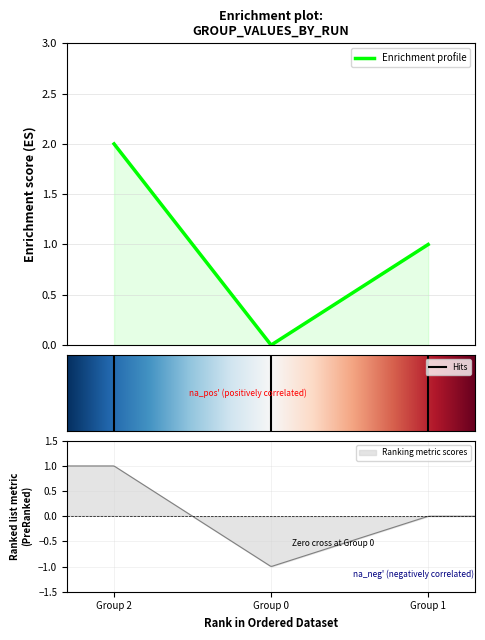

Is it true that the value at Group 1 is 2?

False